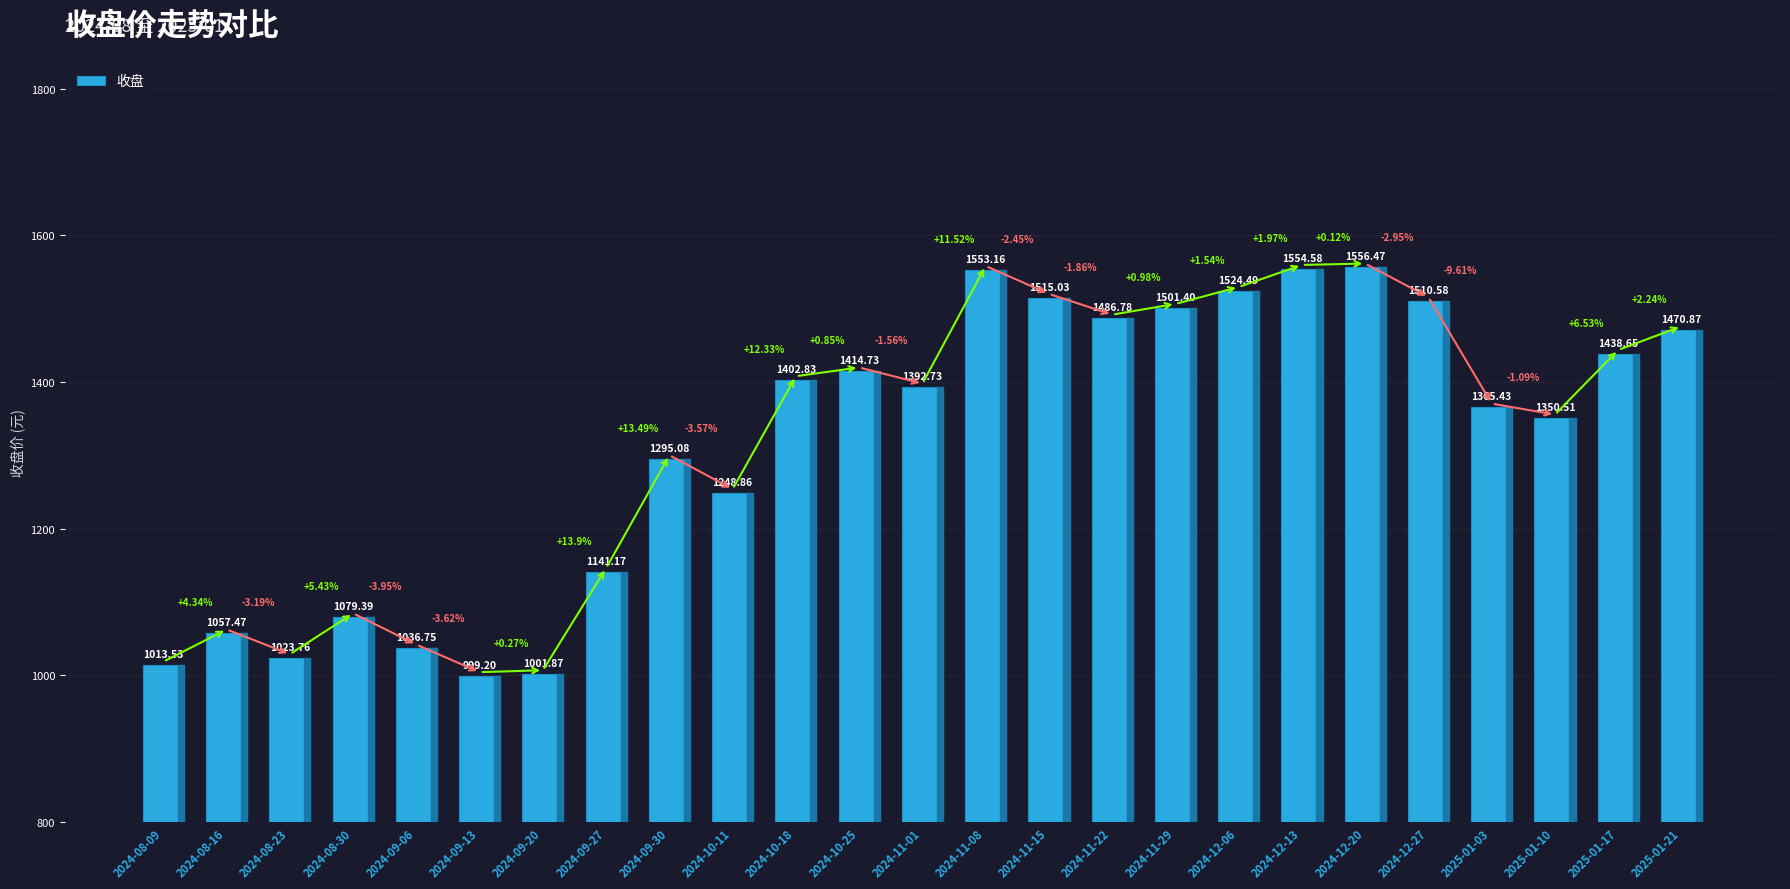

What is the smallest value displayed?

999.2